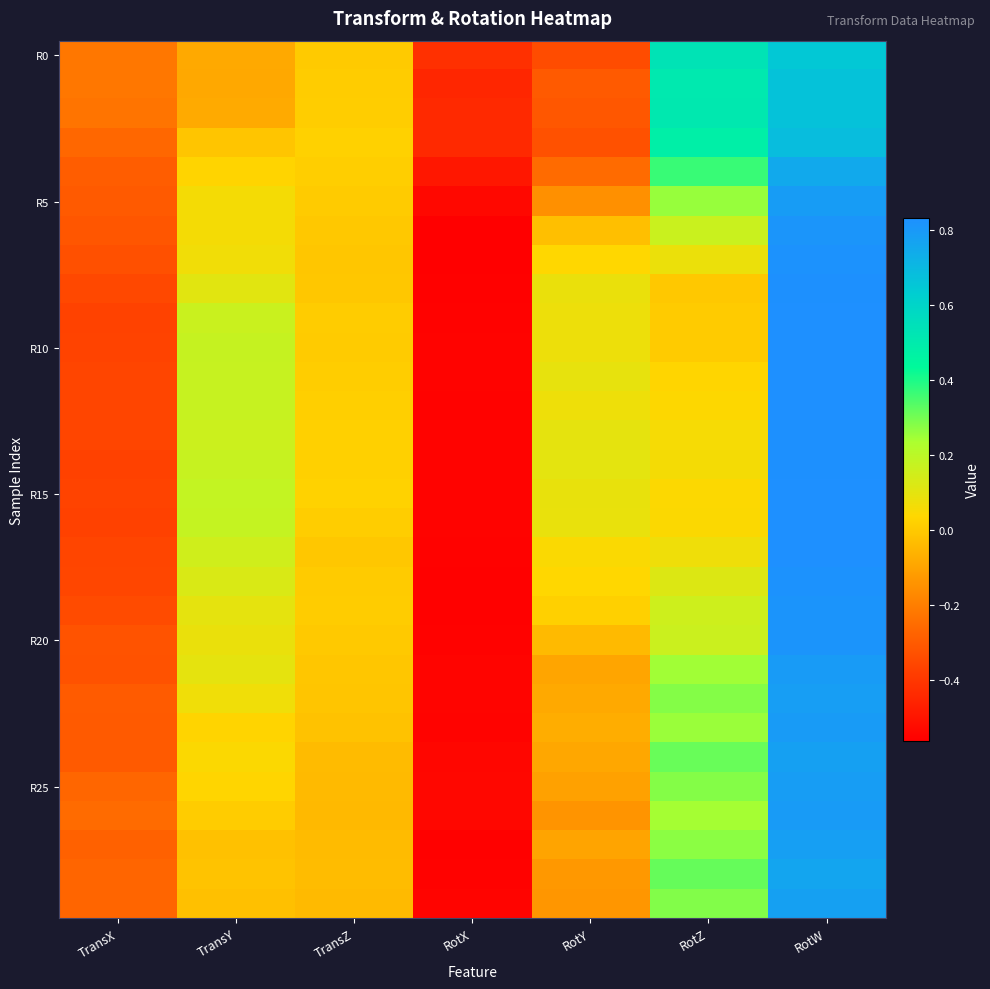

What is the spread (max minus min) of values at TransX?

0.2